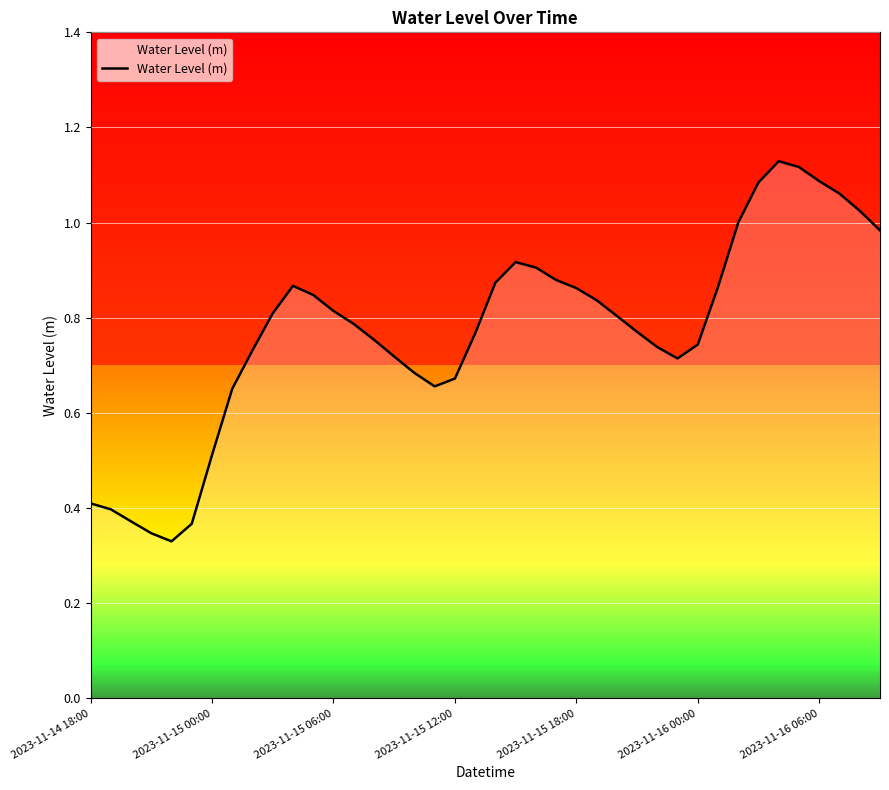

The value at 2023-11-16 06:00 is 0.7. True or false?

False